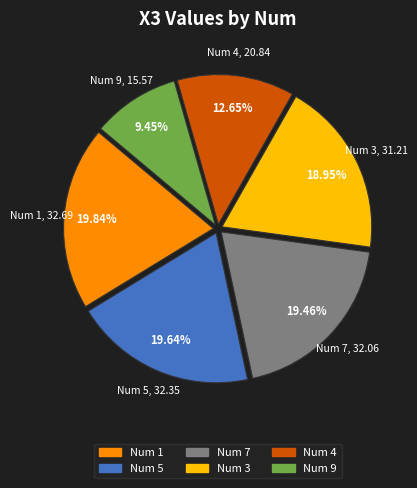

To the nearest percent, what is the difference between the largest and smallest slice percentages?

10%